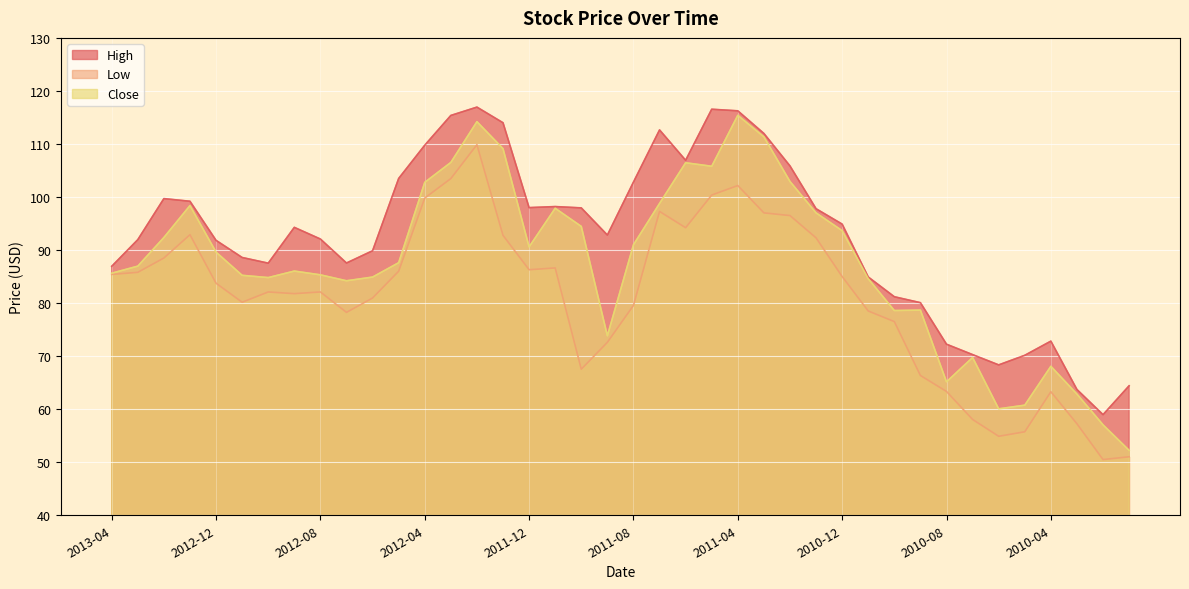

Is it true that Low equals 126.0 at 2011-12?

False